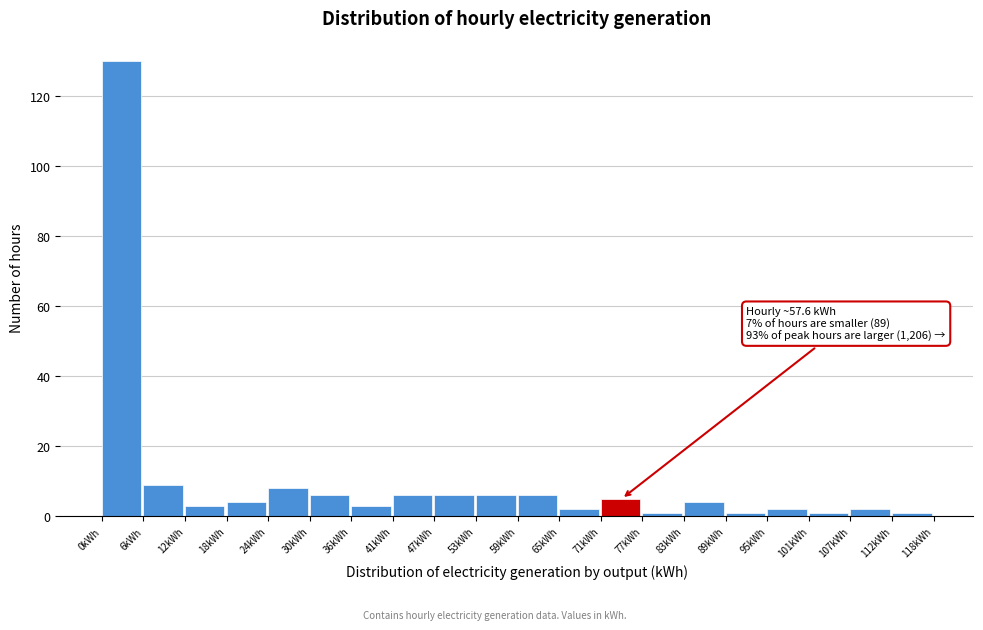

Which range on the x-axis has the tallest bar?

0 to 6